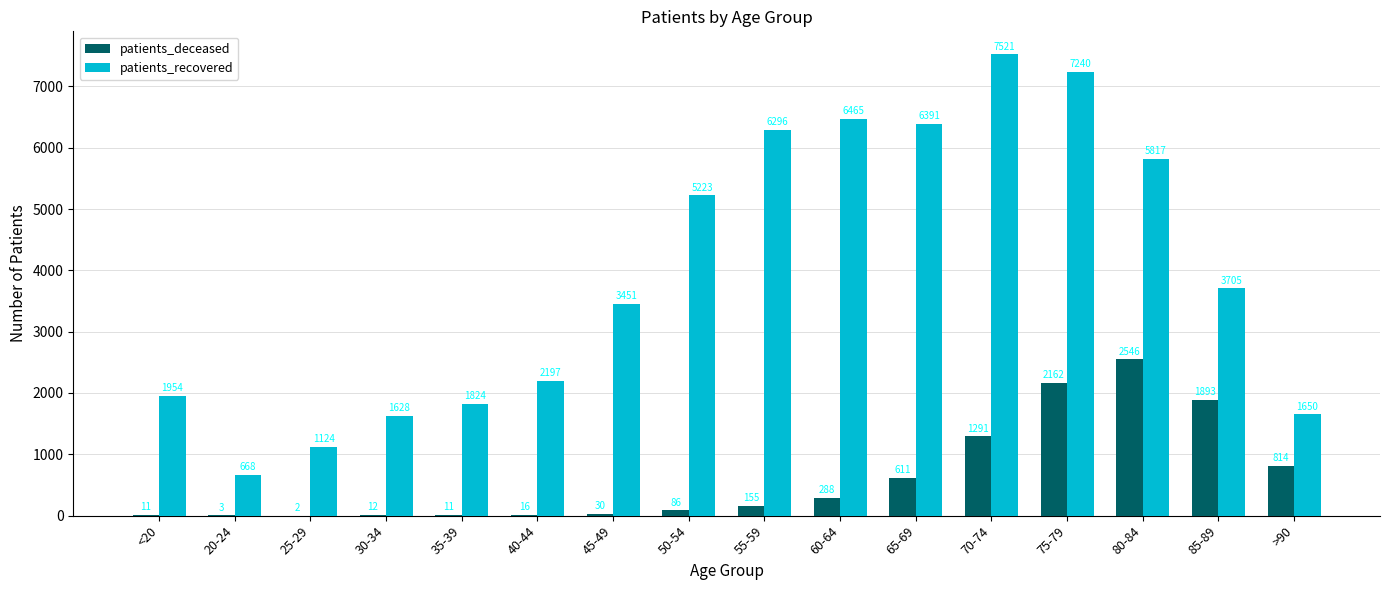

Which series changed the most between 30-34 and 75-79?

patients_recovered